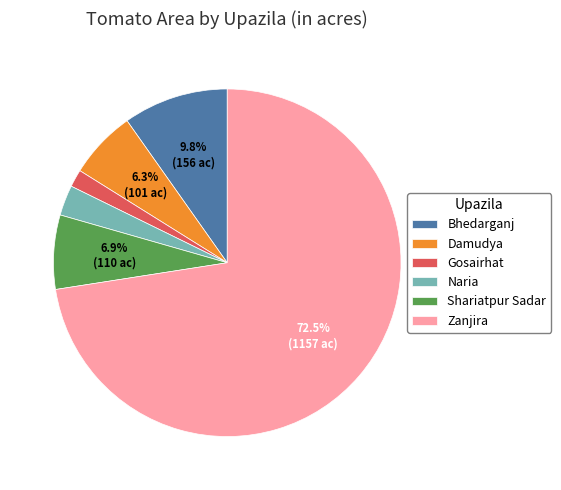

Which category has the biggest portion of the pie?

Zanjira